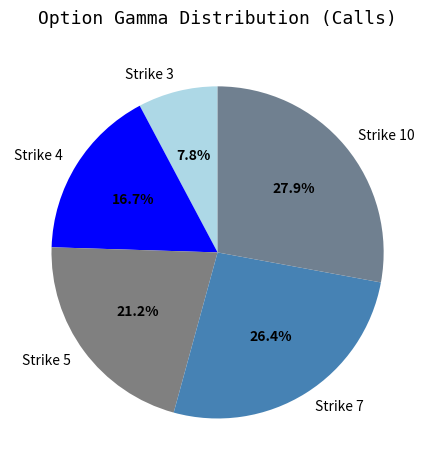

The Strike 10 slice represents 34% of the pie. True or false?

False